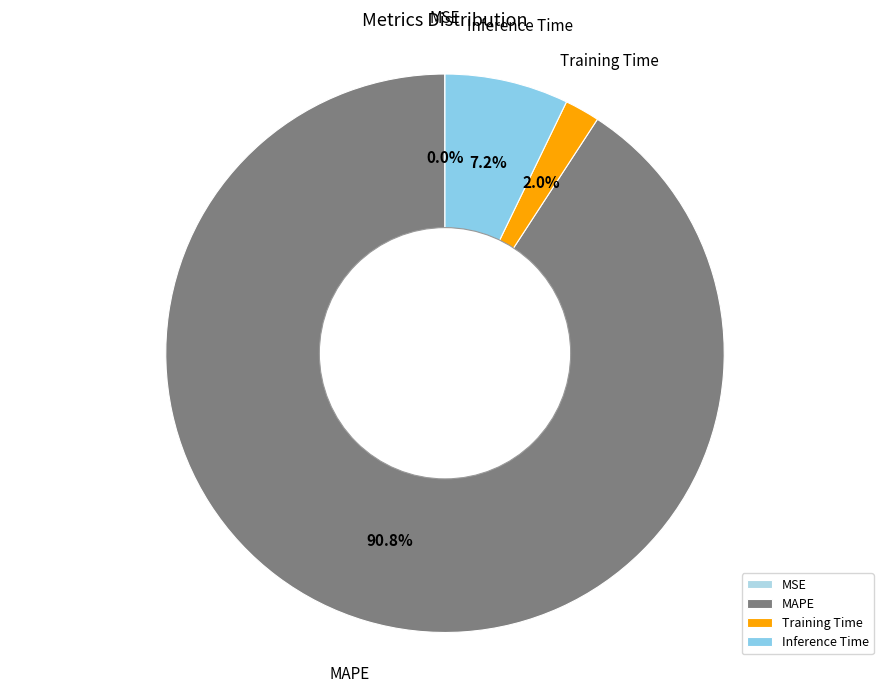

Which has a higher value, MAPE or Inference Time?

MAPE